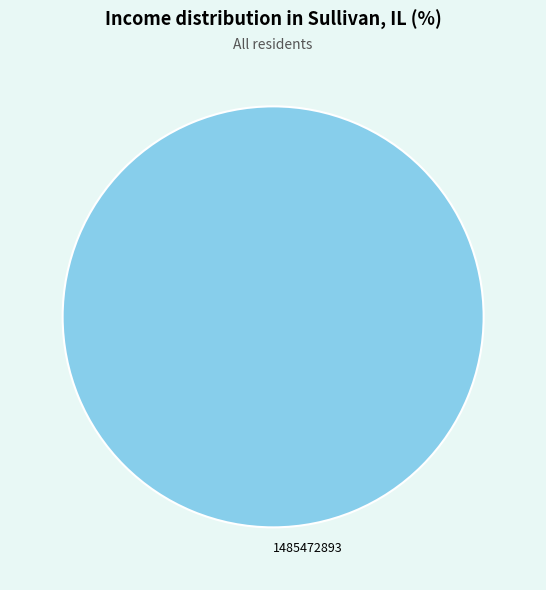

Is it true that 1485472893 is 100% of the pie?

True